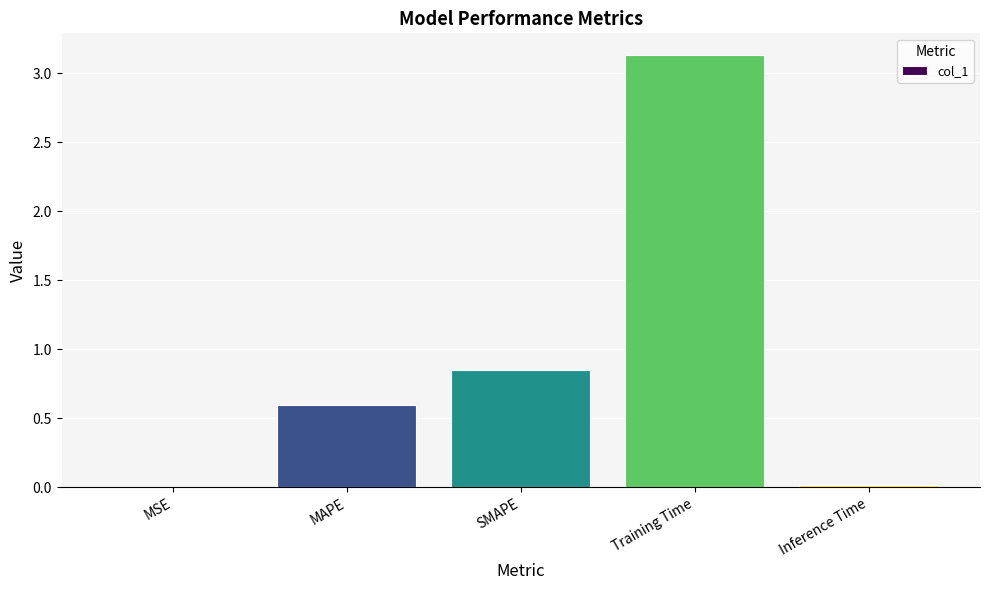

Between Training Time and MAPE, which is larger?

Training Time